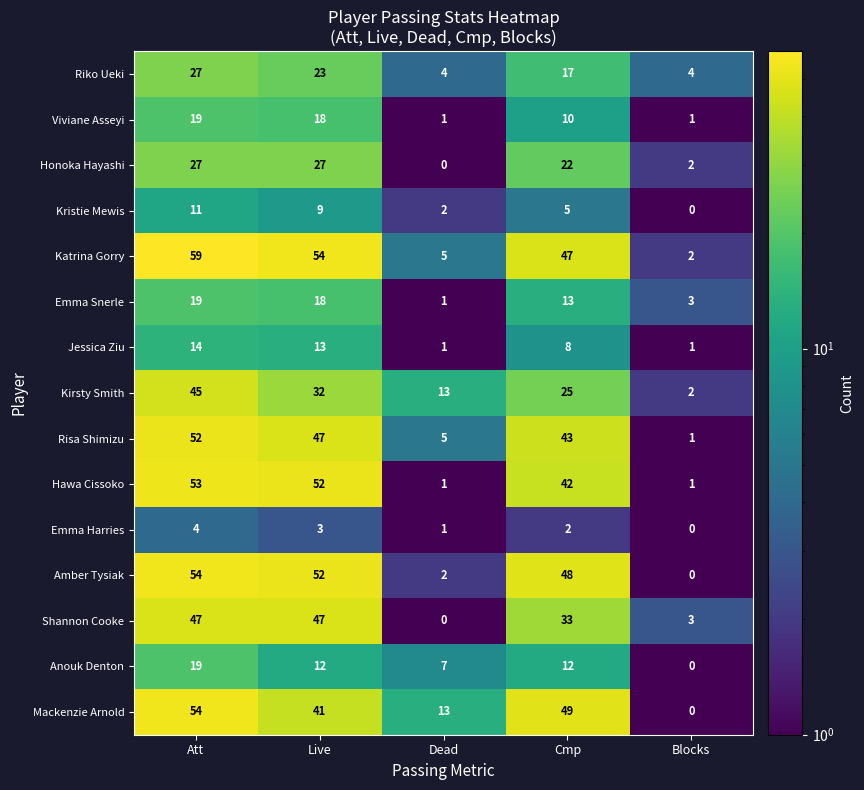

At how many categories does at least one series exceed 48?

3